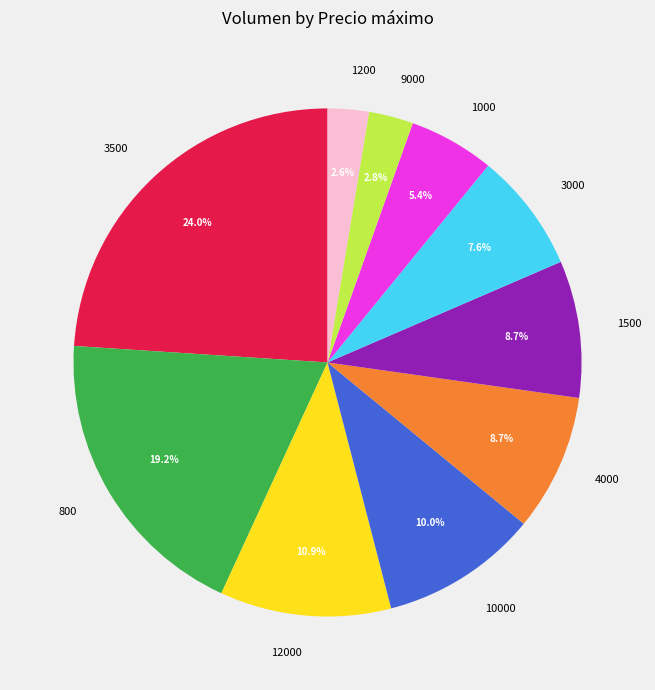

Combined, what portion of the pie is 4000 and 1200?

11.3%